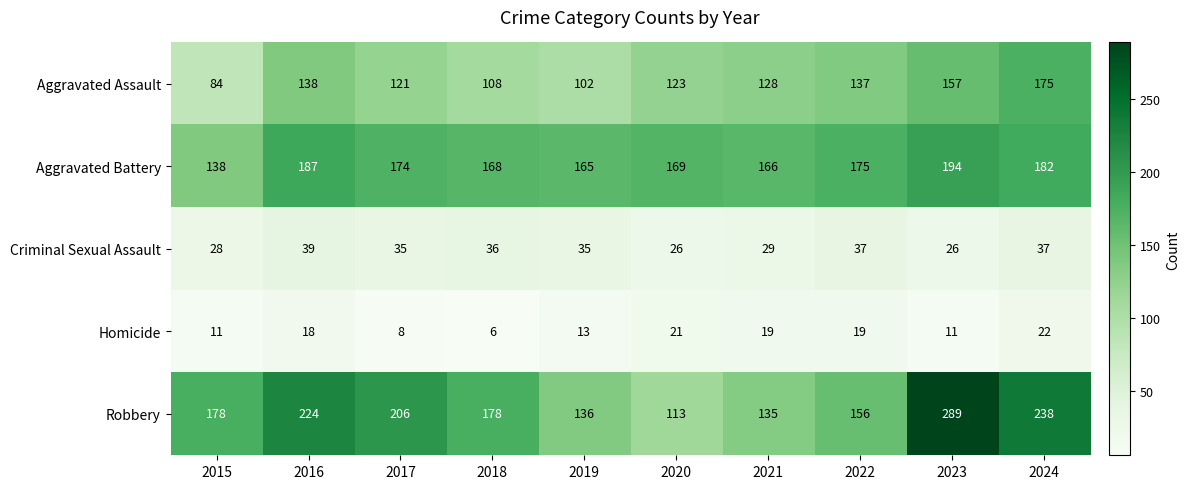

What is the sum of the Robbery values at 2022 and 2017?

362